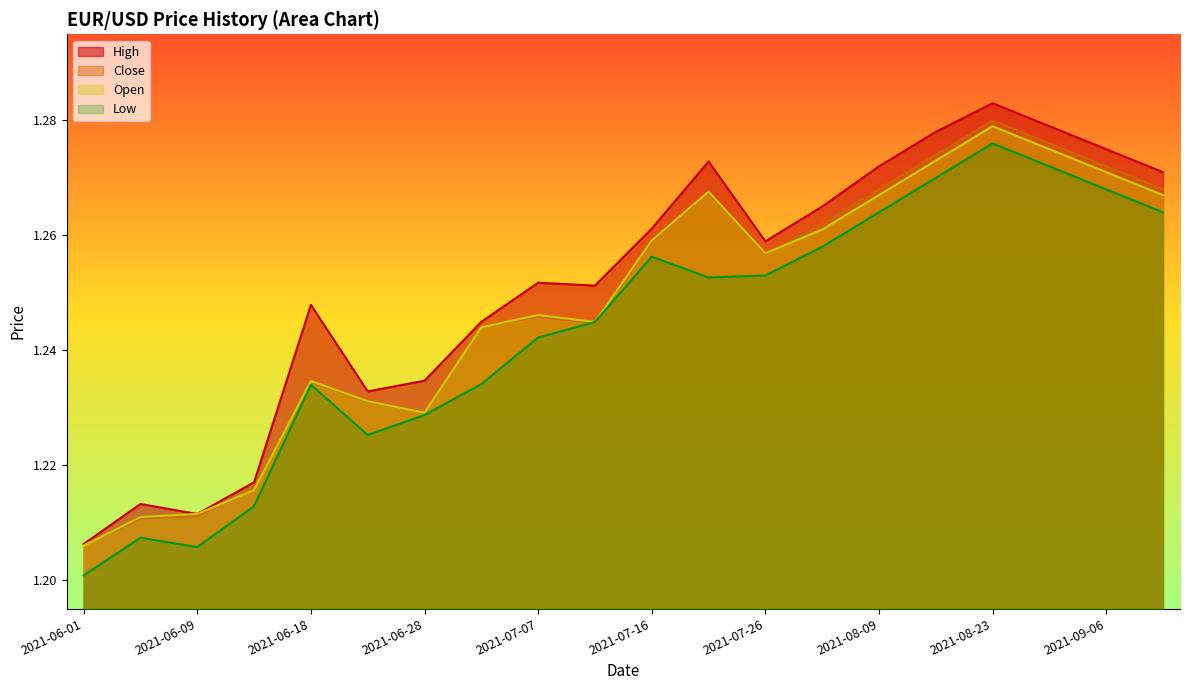

What is the average value of the Low series?

1.2